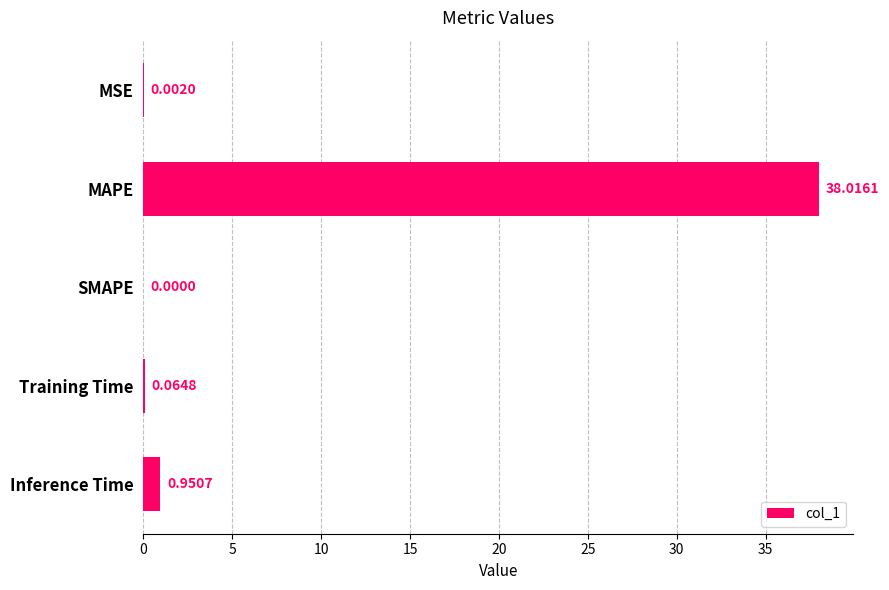

What is the change in value from MSE to Inference Time?

+0.9